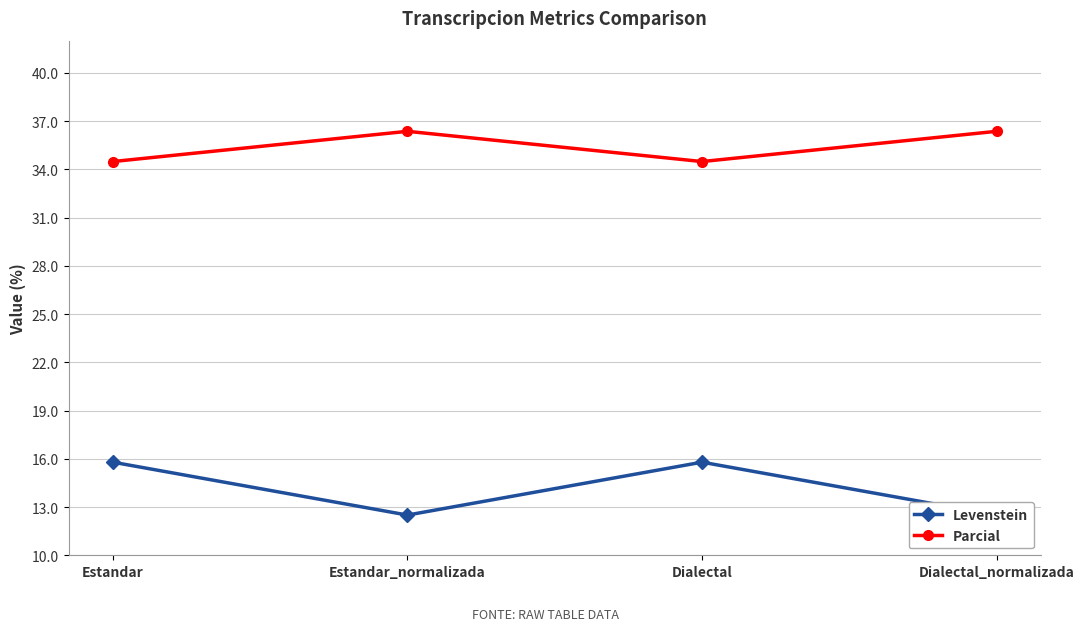

In Parcial, how many points are higher than both neighbors (excluding endpoints)?

1